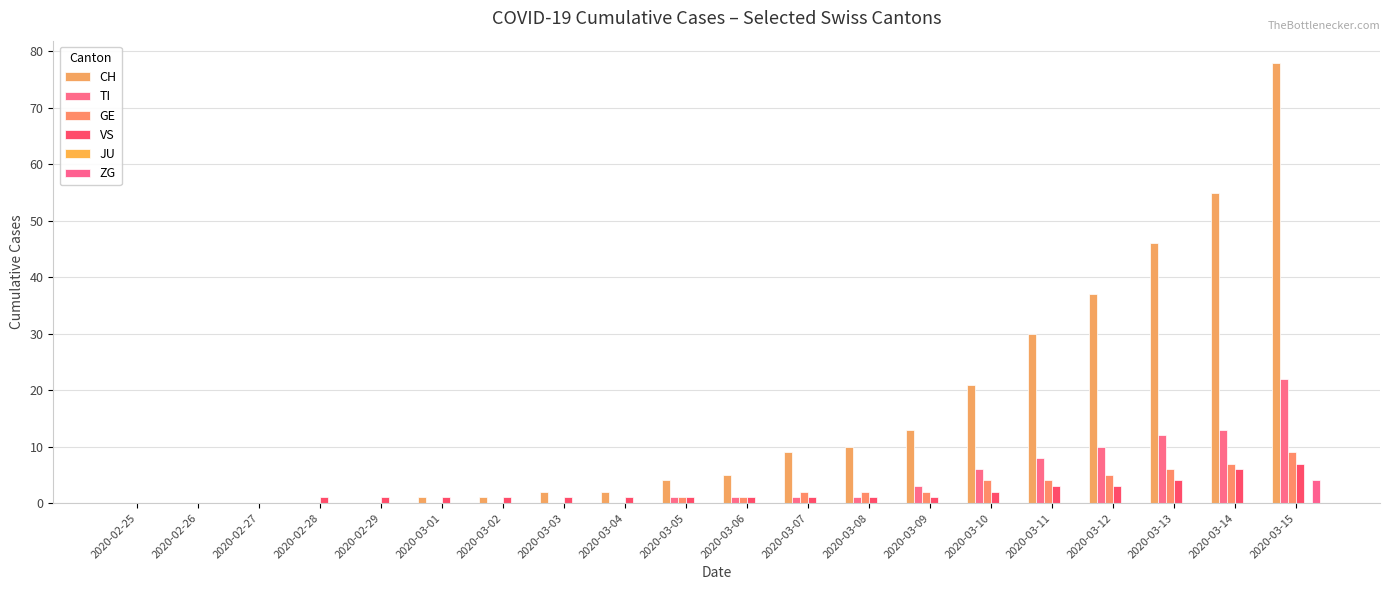

Count the number of categories in the chart.

20